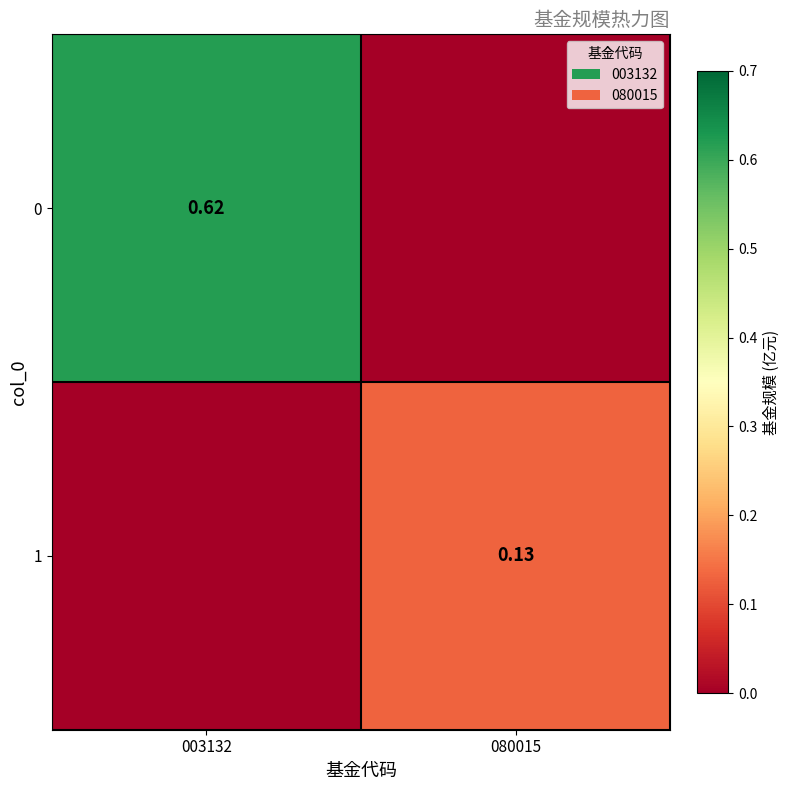

At how many categories does at least one series exceed 0?

2